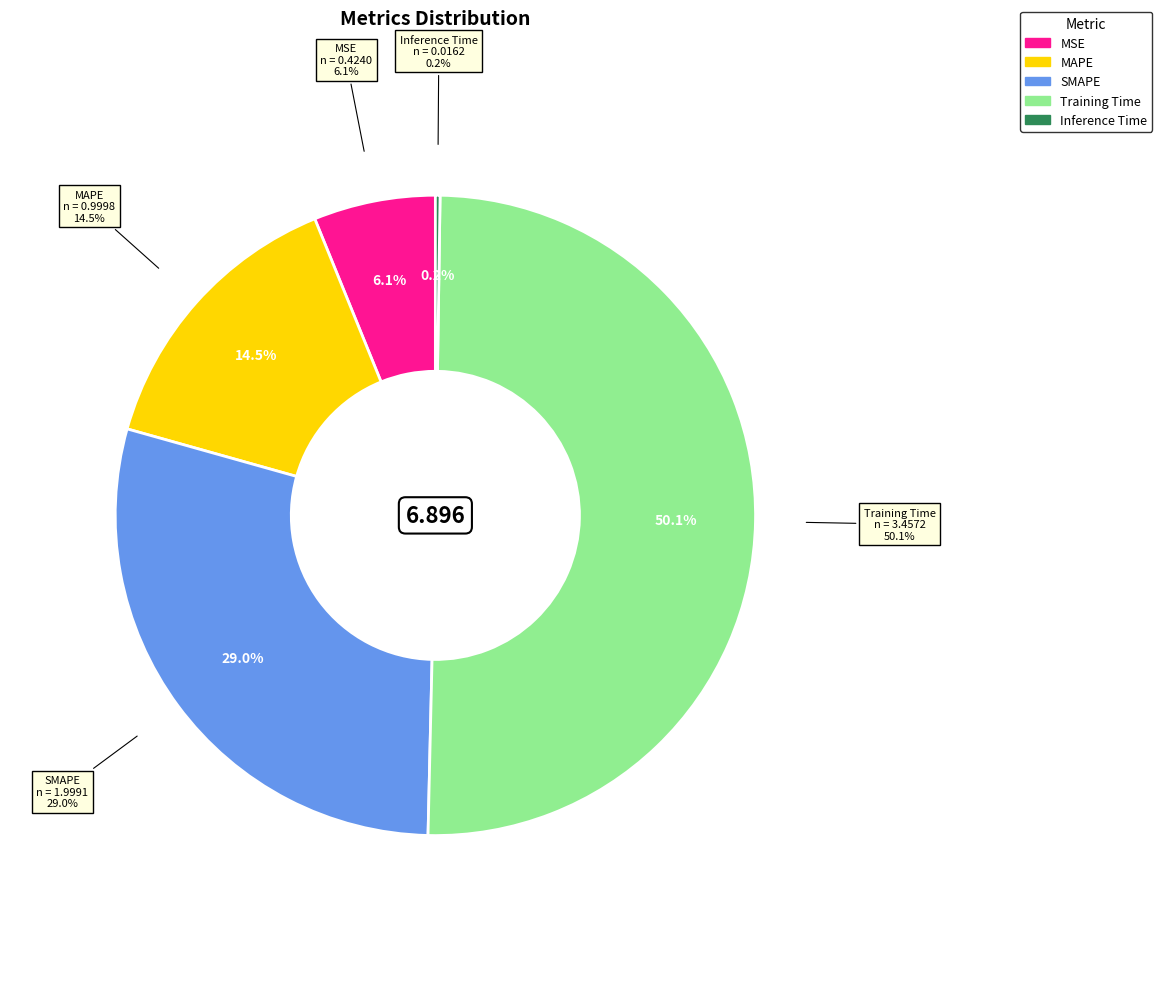

Between SMAPE and Inference Time, which is larger?

SMAPE